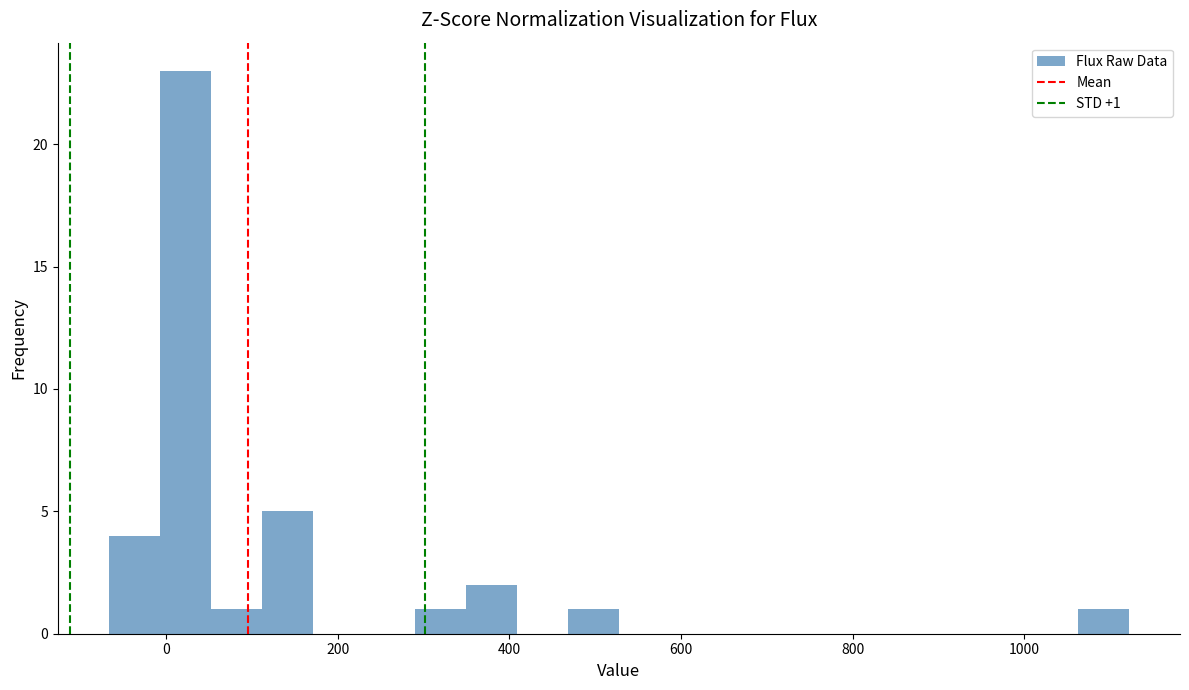

Around what value on the x-axis is the tallest bar? Give the approximate position of its centre, as read against the axis.

20